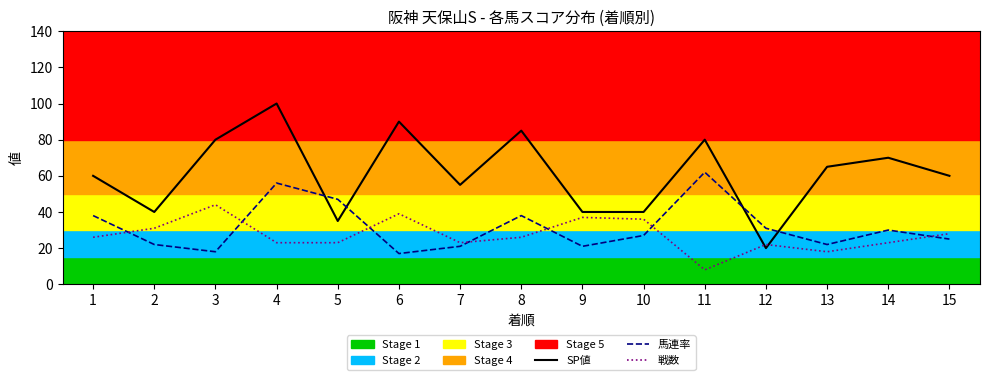

How many lines are shown in the chart?

3